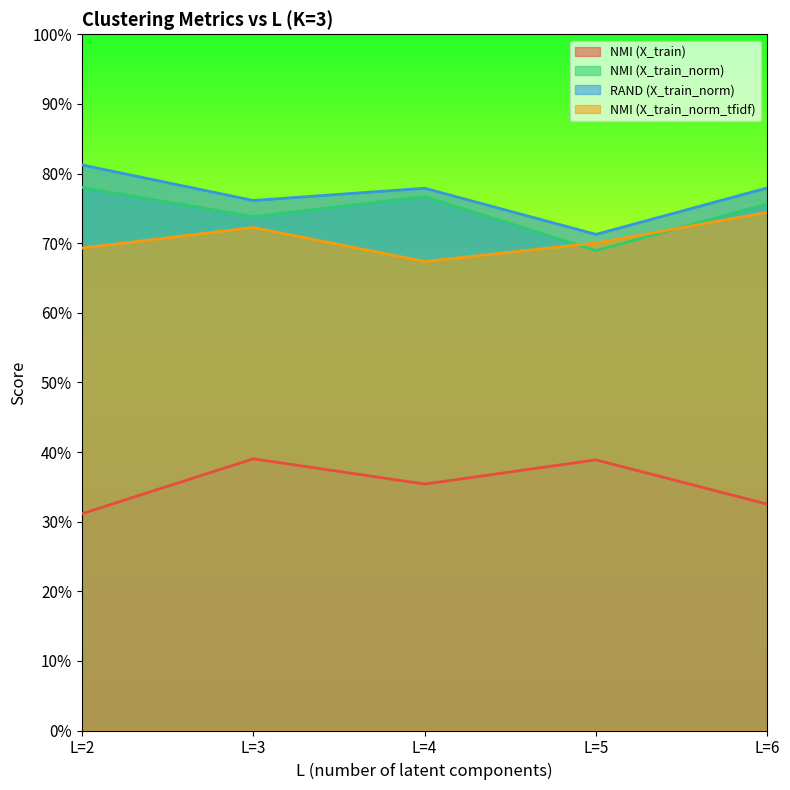

What is the greatest value displayed?

0.8